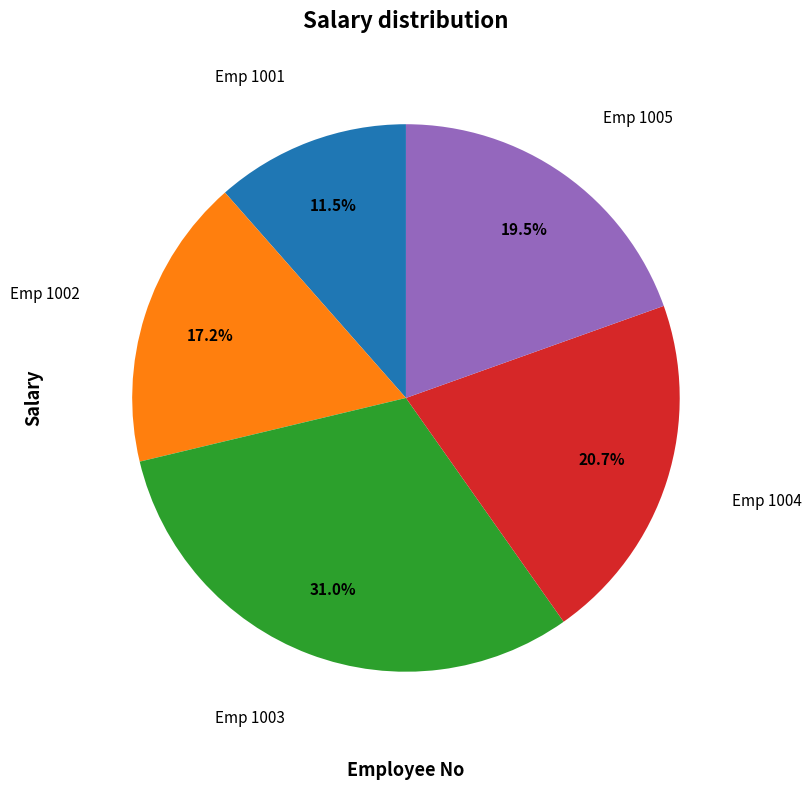

Which category has the smallest portion of the pie?

Emp 1001